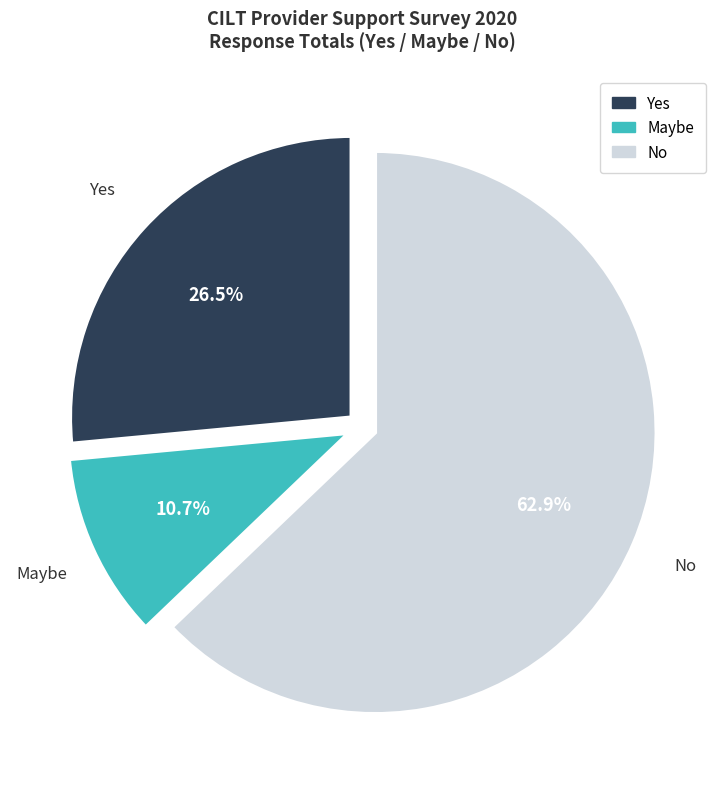

Does any single category account for the majority?

Yes